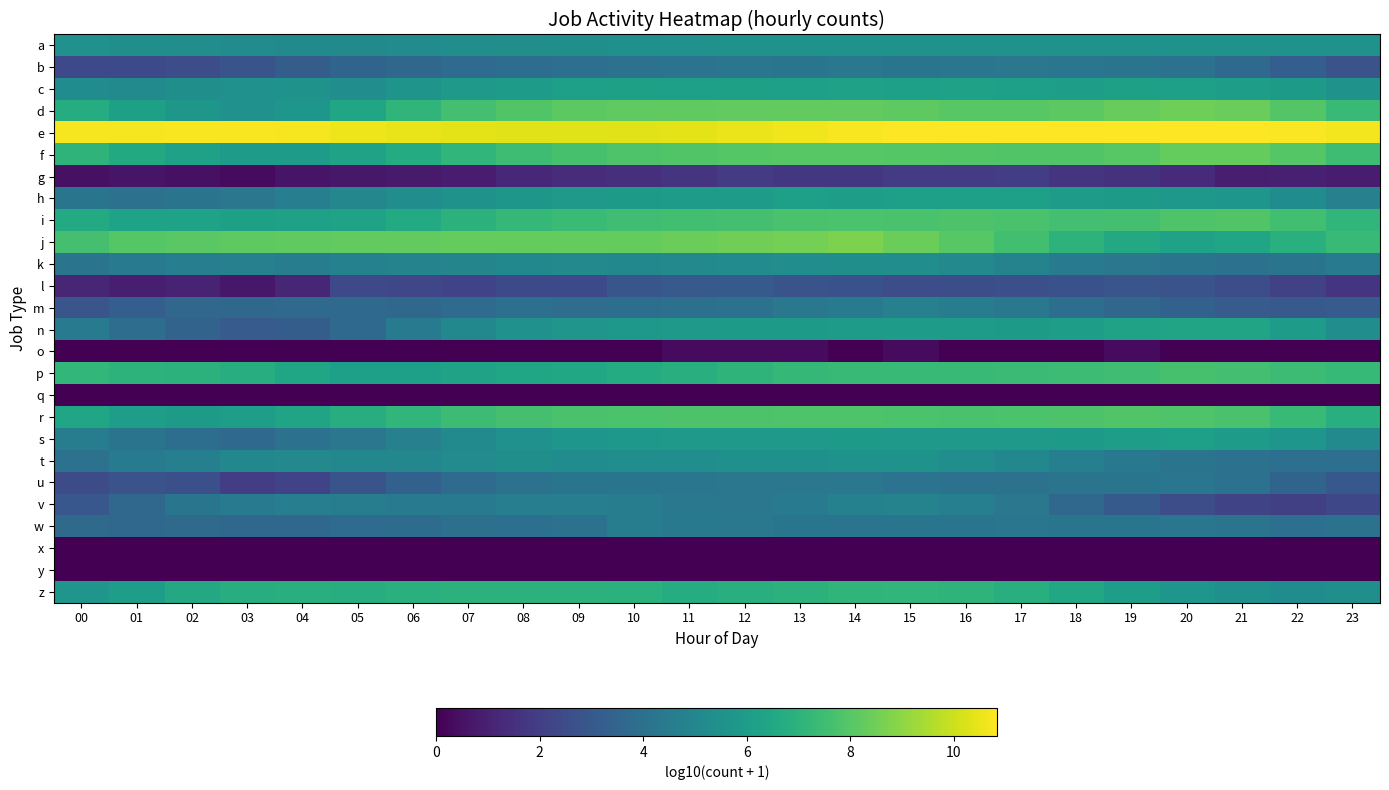

Which series changed the most between 11 and 20?

j